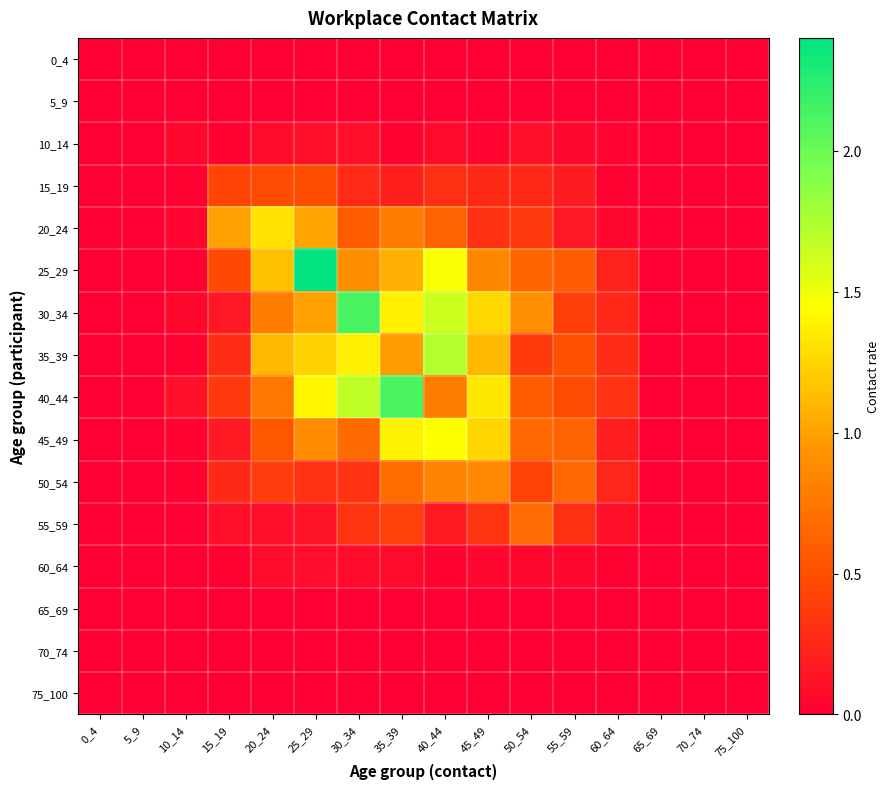

What is the total value across all series at 60_64?

1.7